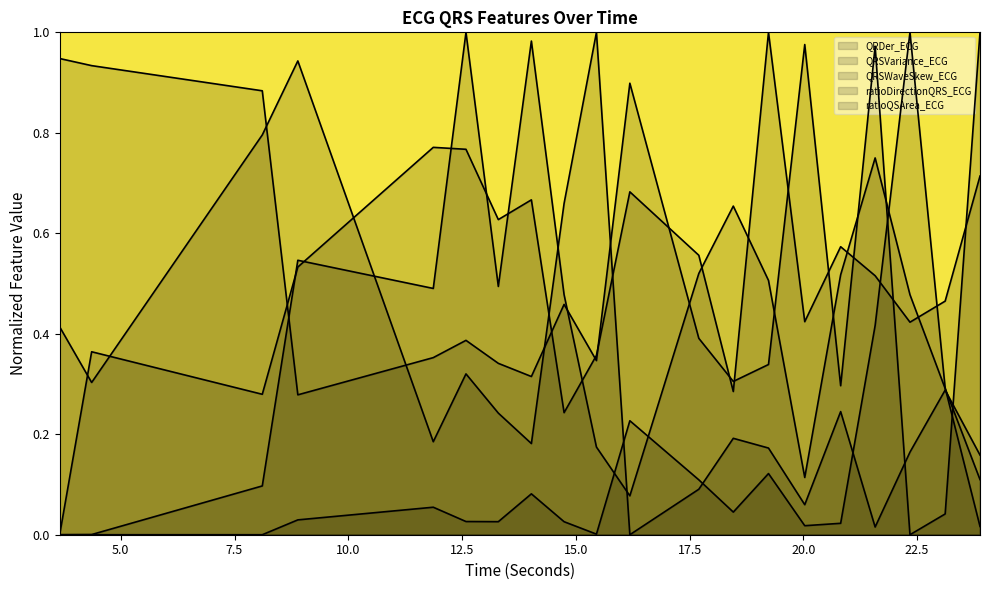

Between 15.453125 and 12.5859375, which is larger?

12.5859375